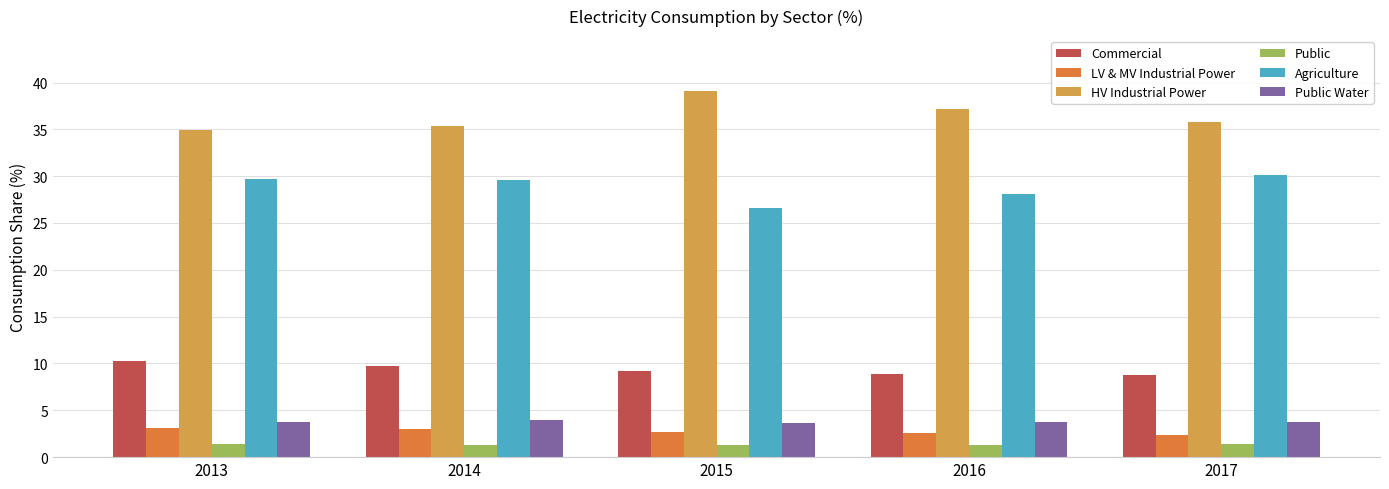

What is the difference between the highest and lowest values at 2013?

33.6